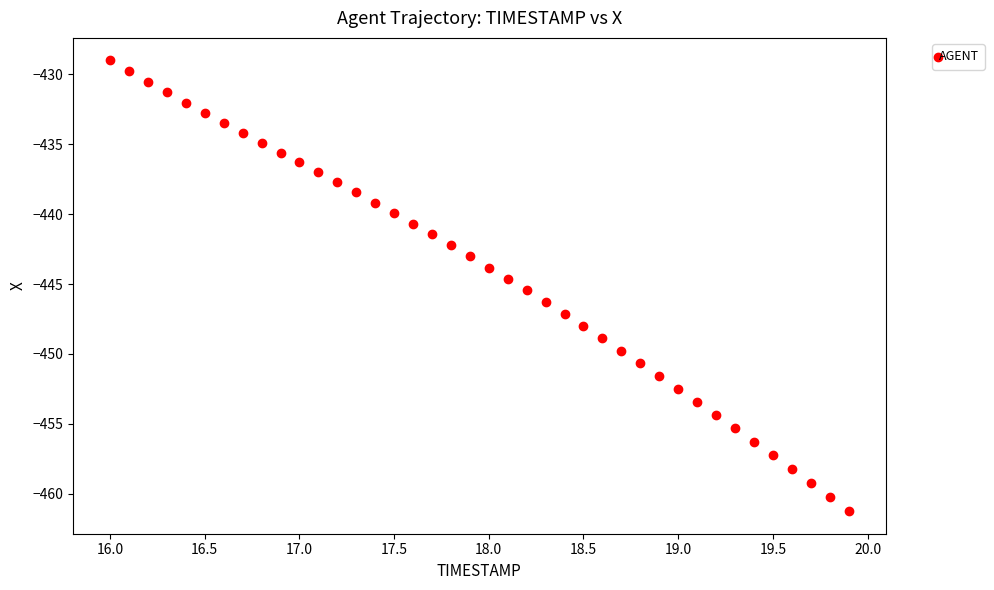

What is the range of X values (max minus min)?

3.9